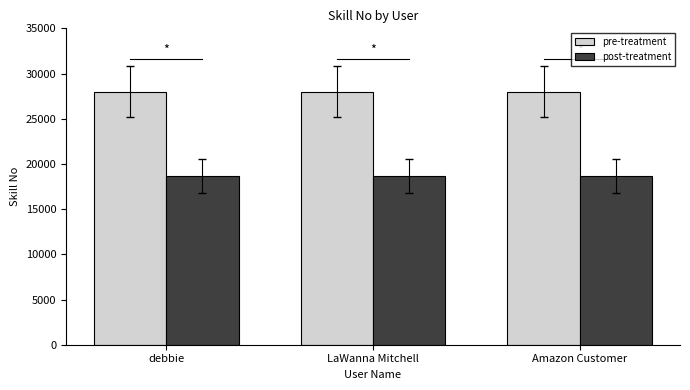

The value of post-treatment at LaWanna Mitchell is 26965.5. True or false?

False